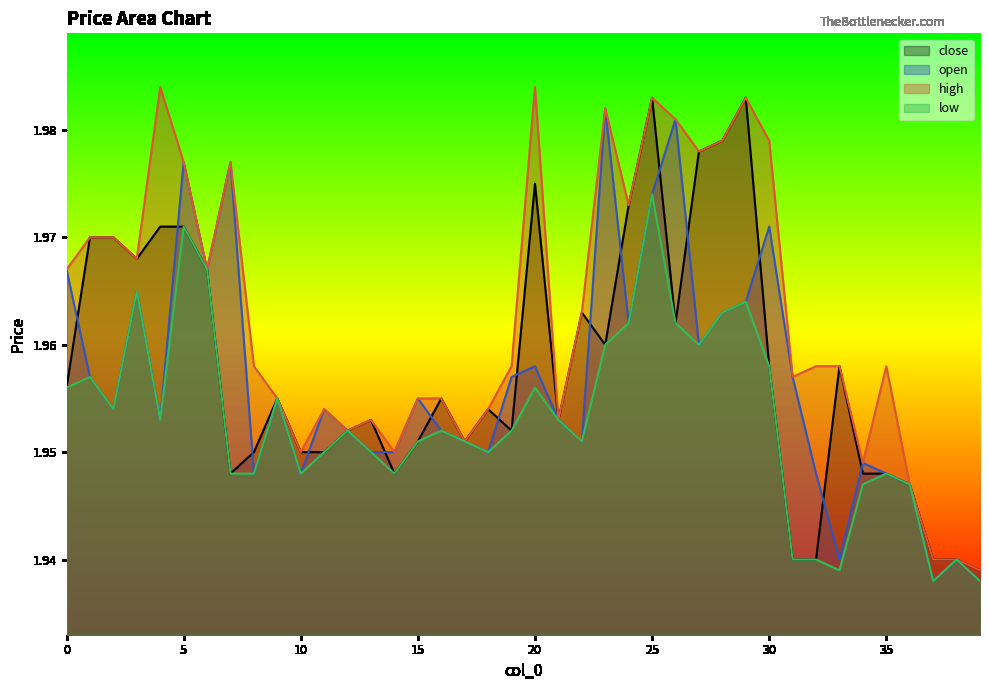

At which category does the chart reach its peak across all series?

4